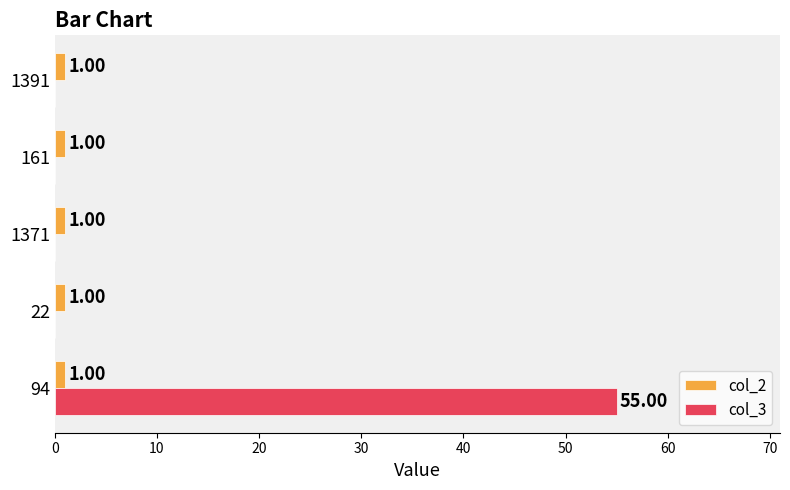

Which series has the largest total across all categories?

col_3